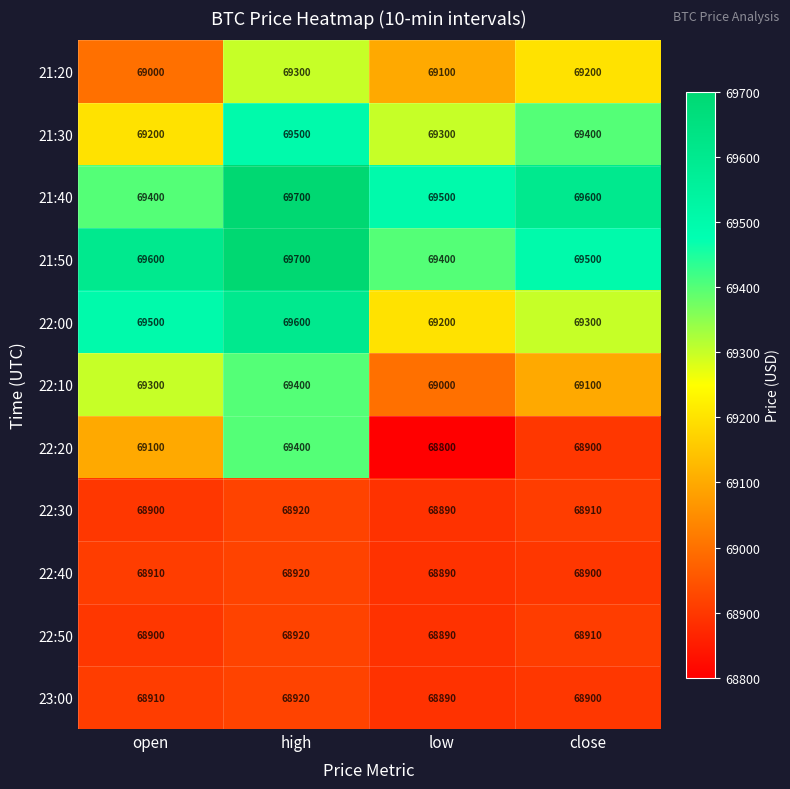

What is the average value of the 22:30 series?

68905